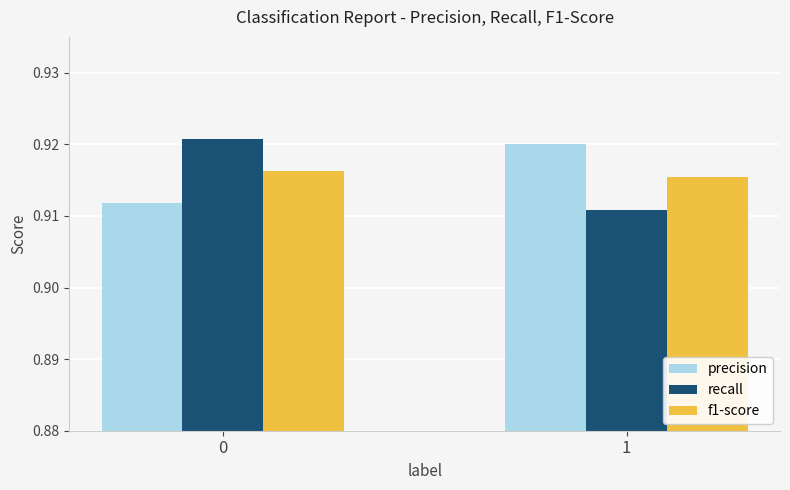

Is the value of f1-score at 1 greater than the value of precision at 1?

No